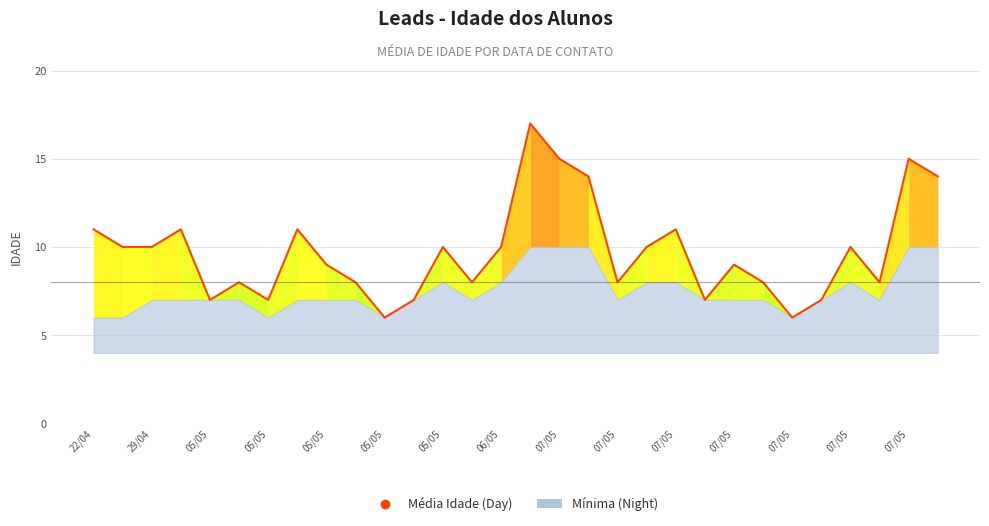

Is it true that the value at 21 is 10?

False